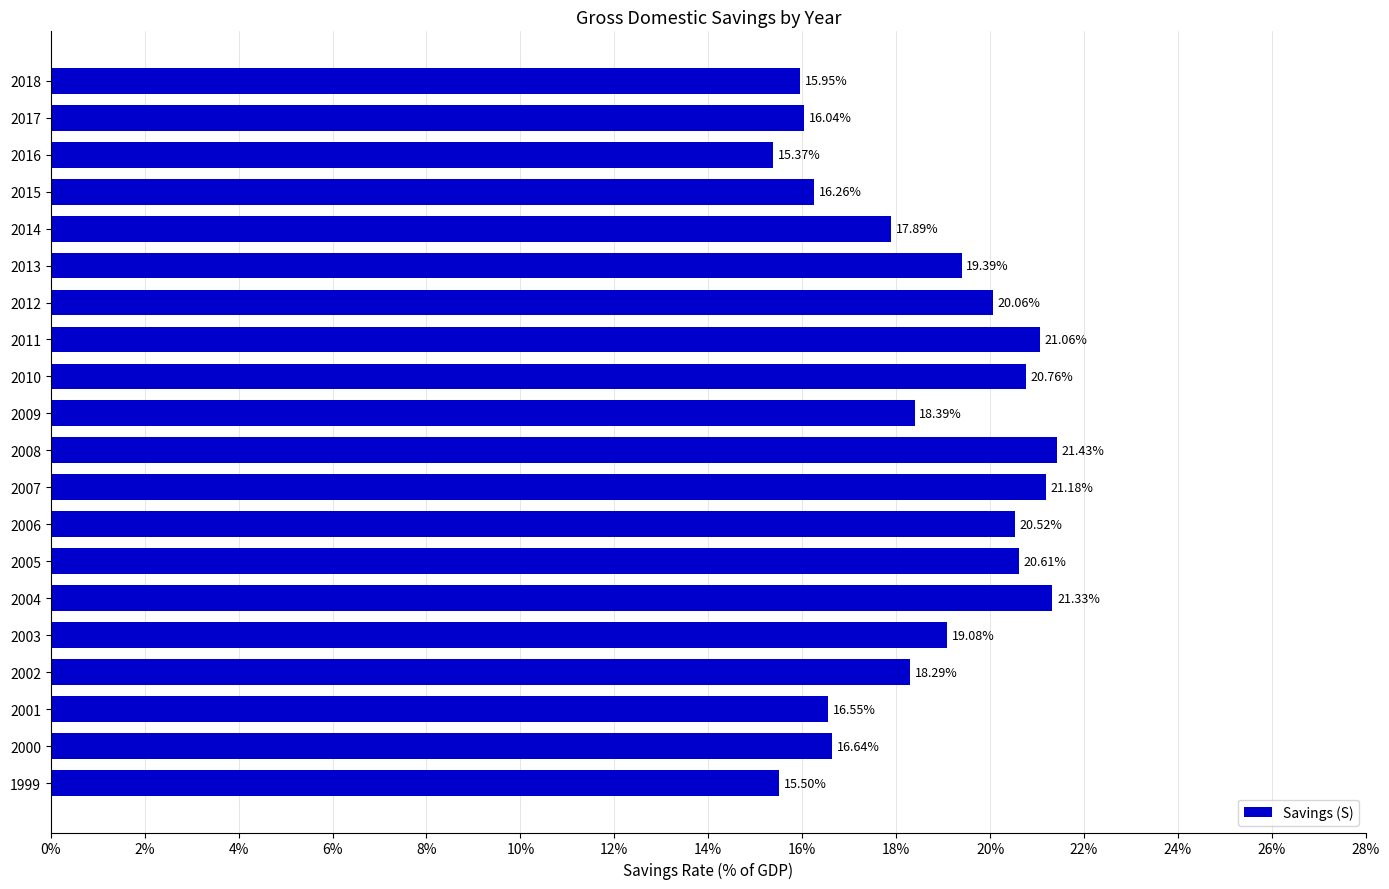

Where is the data nearest to the value 18?

2014